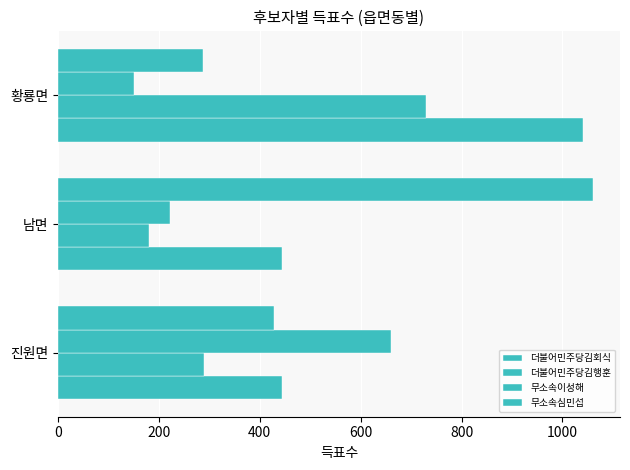

How many data points in 무소속심민섭 are less than 428?

1